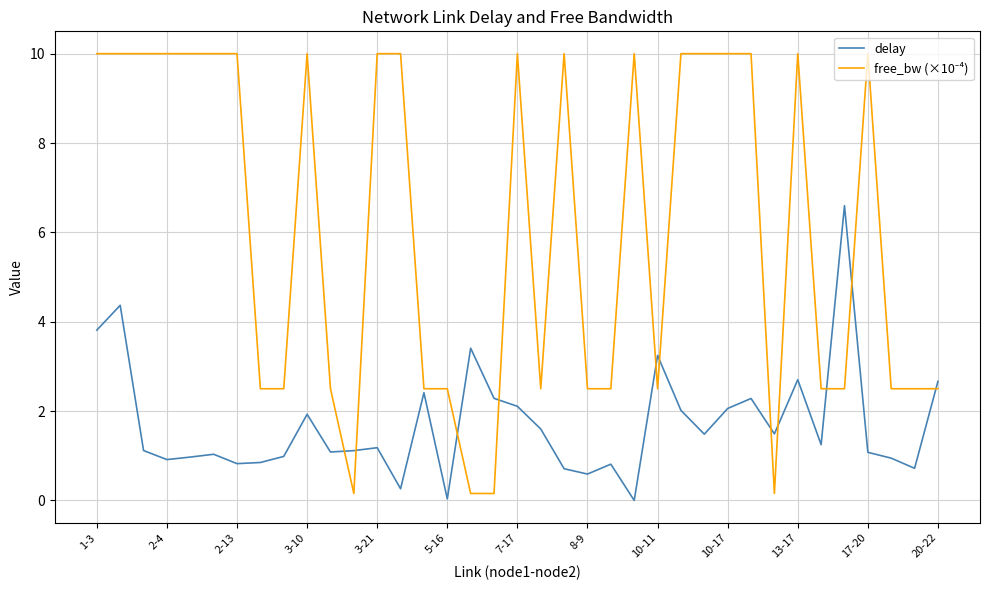

Does the chart have visible grid lines?

Yes